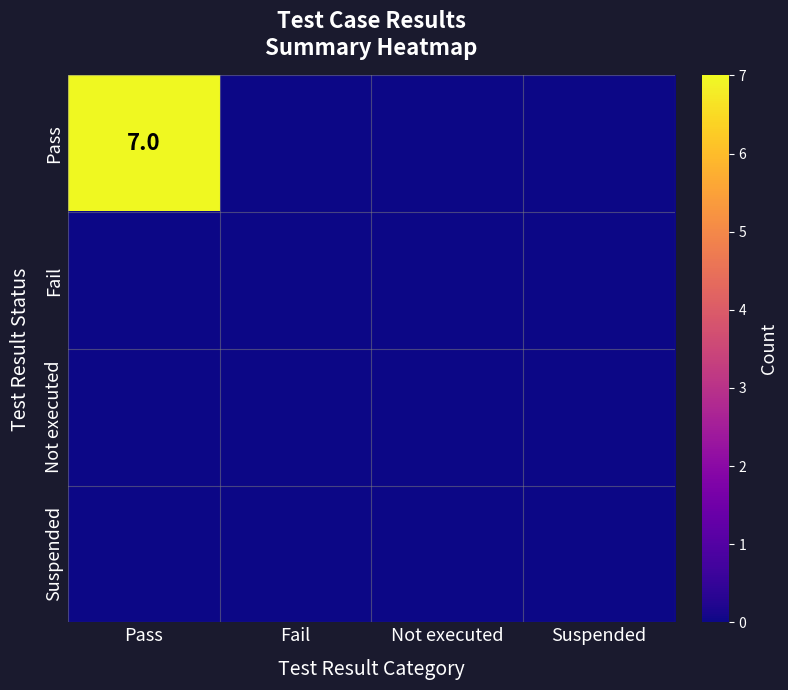

Is it true that Pass equals 7 at Pass?

True